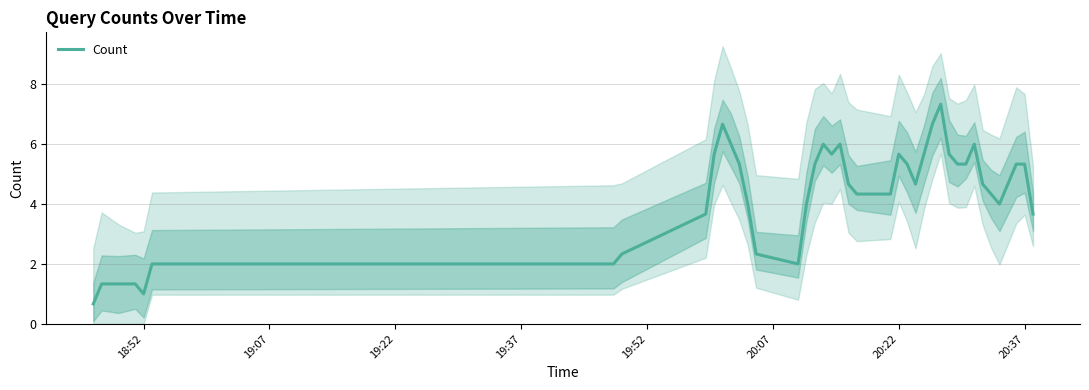

The chart shows a value of 8.4 at 30. True or false?

False